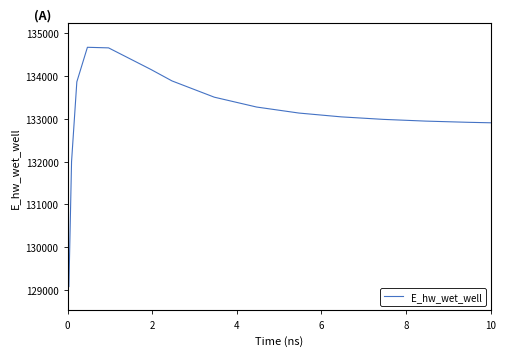

What is the minimum value shown in the chart?

129085.1